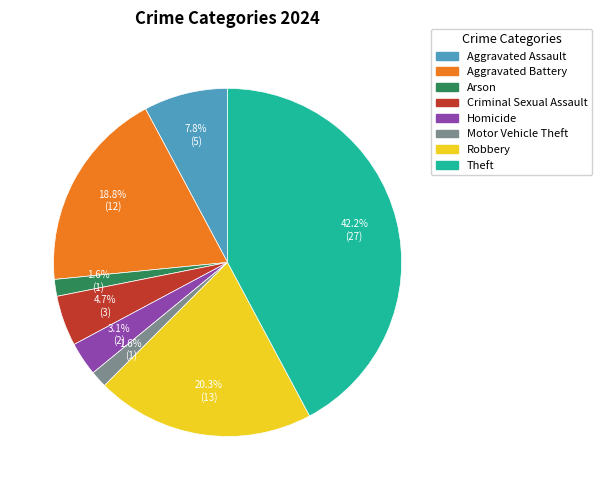

What is the largest slice in the pie chart?

Theft